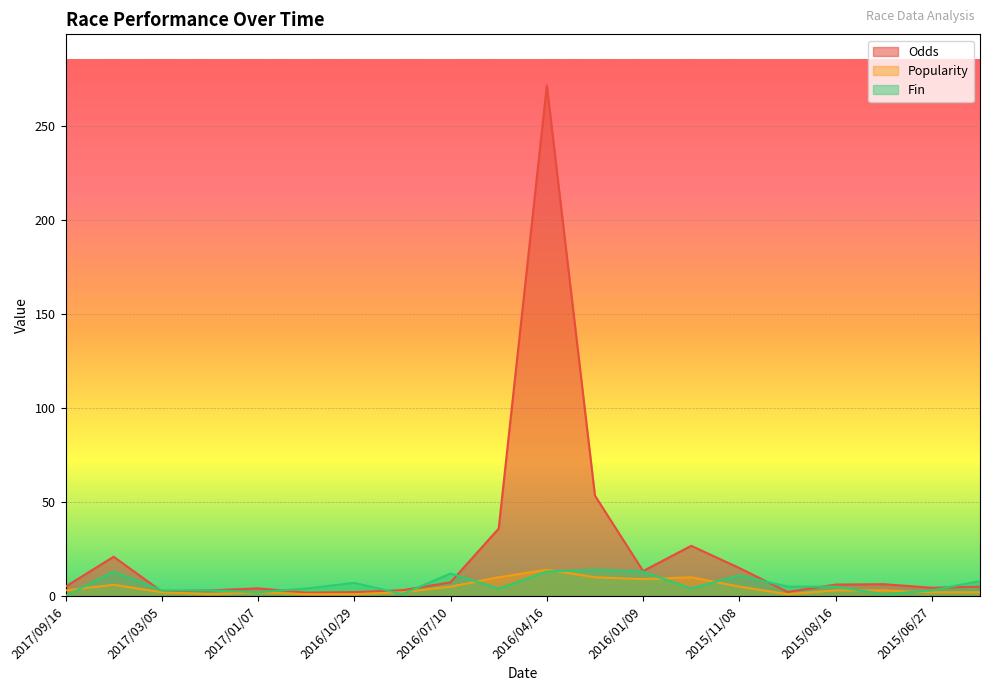

After their last crossing, which series has the higher values: Odds or Fin?

Fin